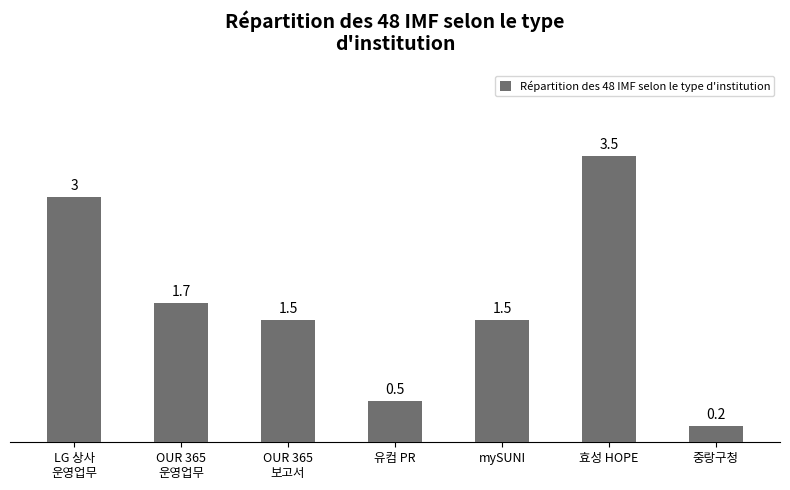

How many data points are less than 1?

2